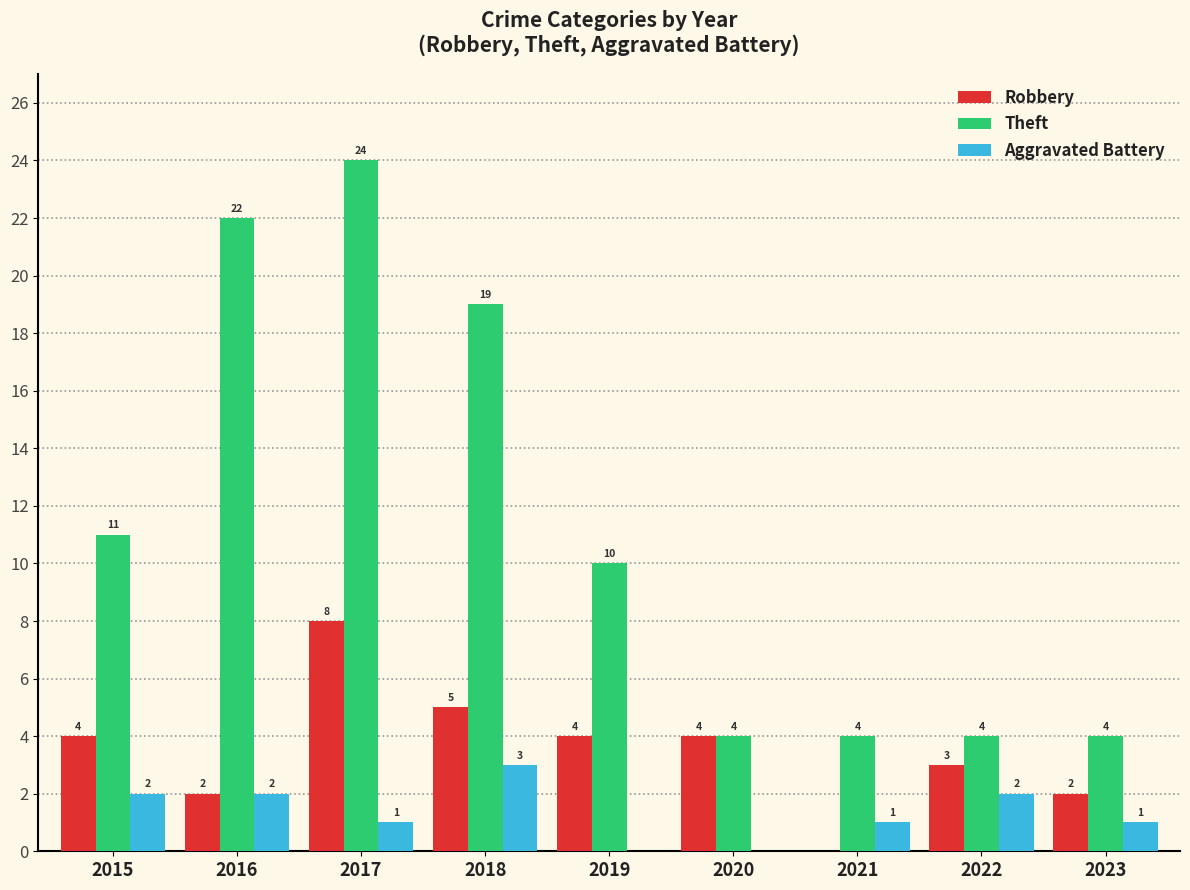

Reading left to right, list all the values displayed in this chart.

Robbery: 4	2	8	5	4	4	0	3	2
Theft: 11	22	24	19	10	4	4	4	4
Aggravated Battery: 2	2	1	3	0	0	1	2	1